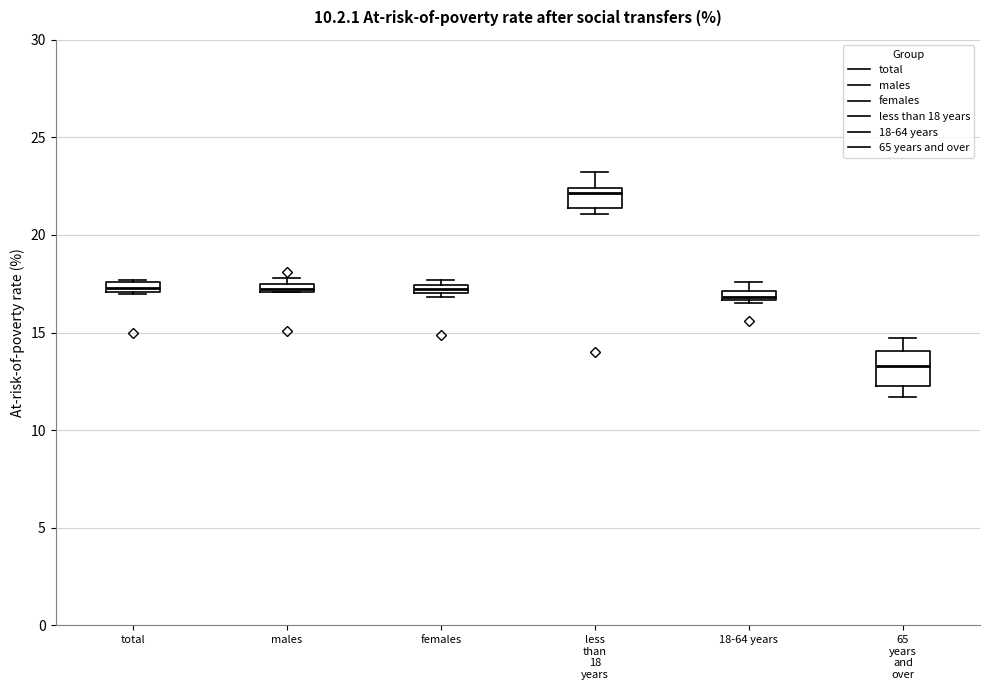

Which box's median line is the highest?

less than 18 years